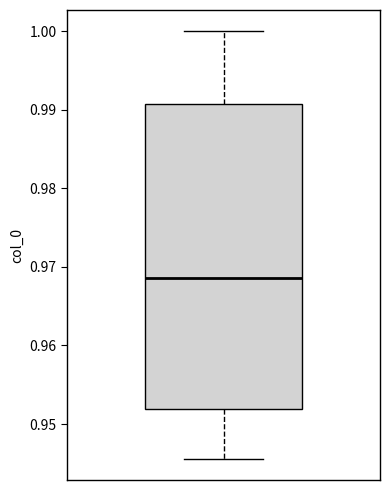

Where is the lower edge of the box on the y-axis? The values are not printed on the chart, so give them approximately, as read against the axis.

0.952